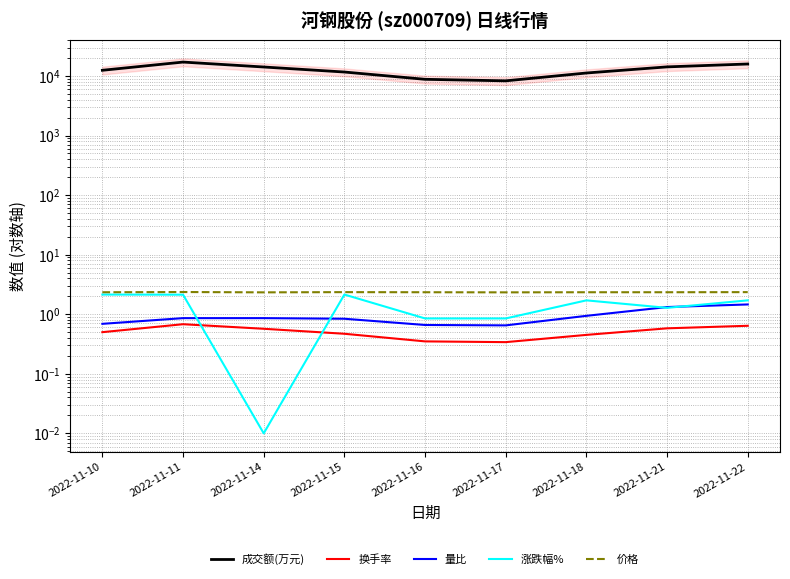

What value does the 成交额(万元) series have at 2022-11-10?

12473.0